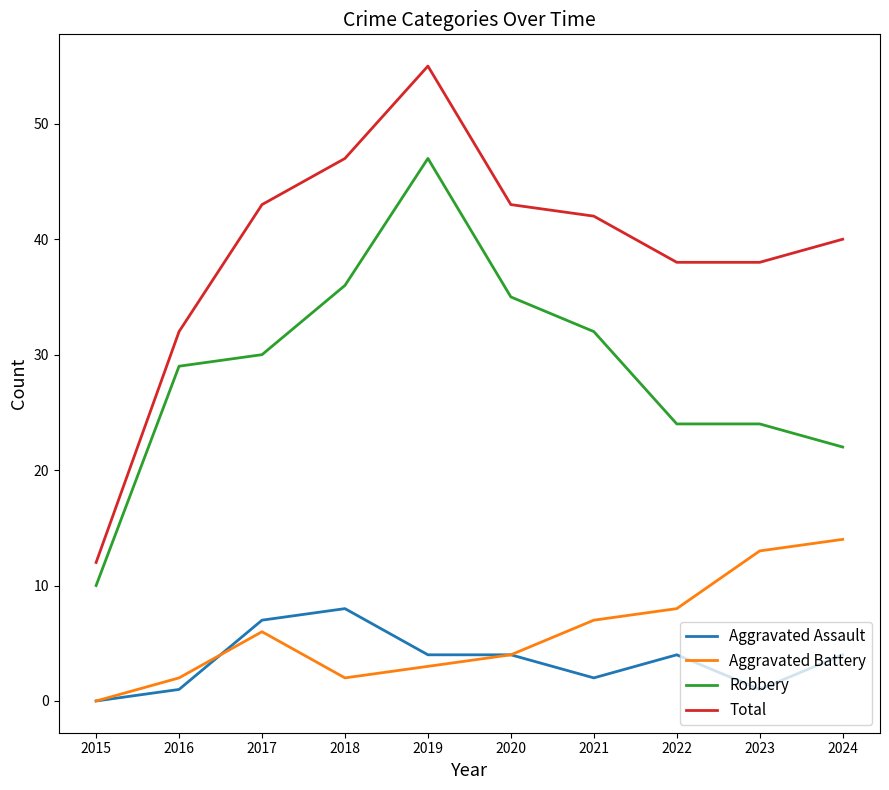

True or false: Total has more than 1 interior local peaks.

False